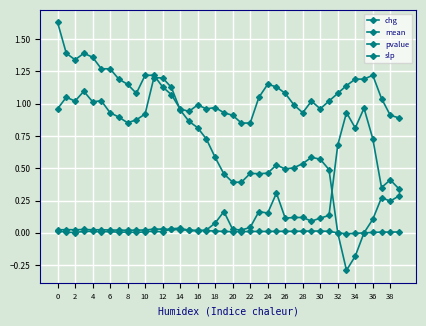

How many times do pvalue and slp cross each other?

3